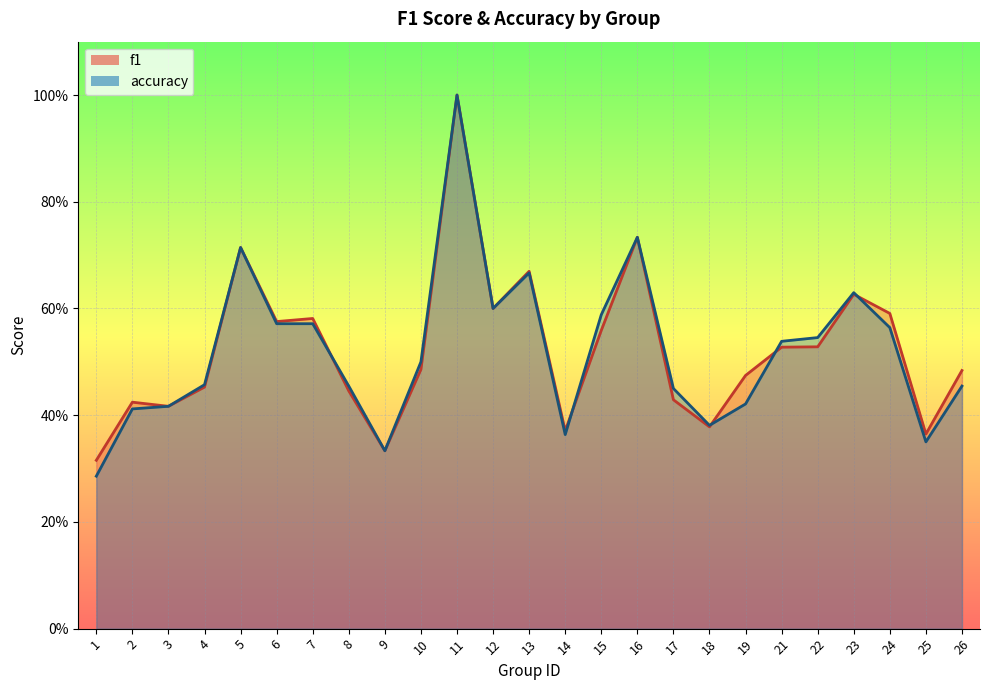

List the labels in order of f1 value, largest first.

11, 16, 5, 13, 23, 12, 24, 7, 6, 15, 22, 21, 10, 26, 19, 4, 8, 17, 2, 3, 18, 14, 25, 9, 1